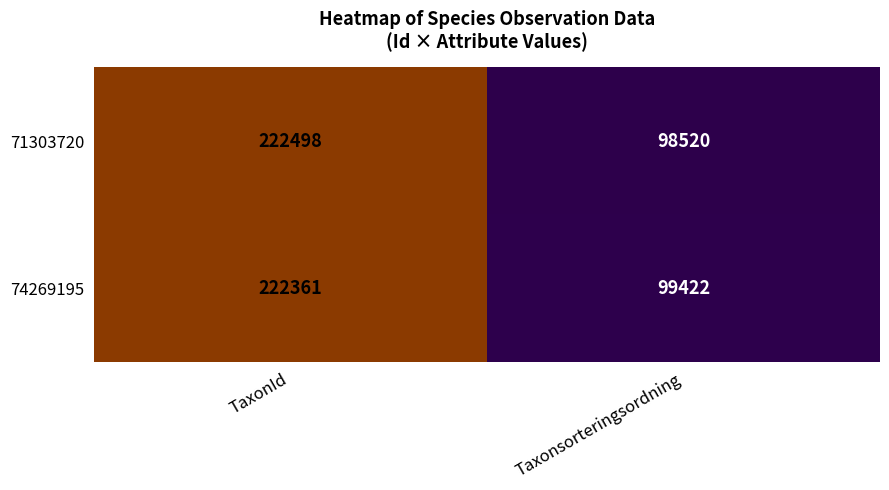

What is the sum of the 74269195 values at TaxonId and Taxonsorteringsordning?

321783